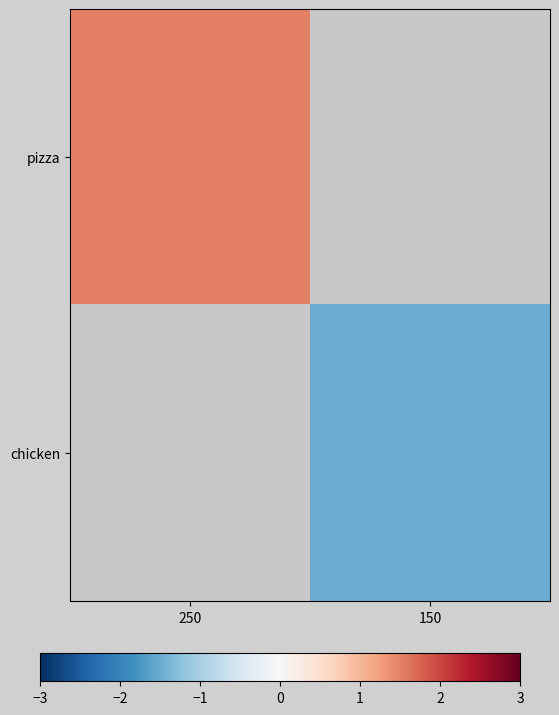

Count the number of categories in the chart.

2